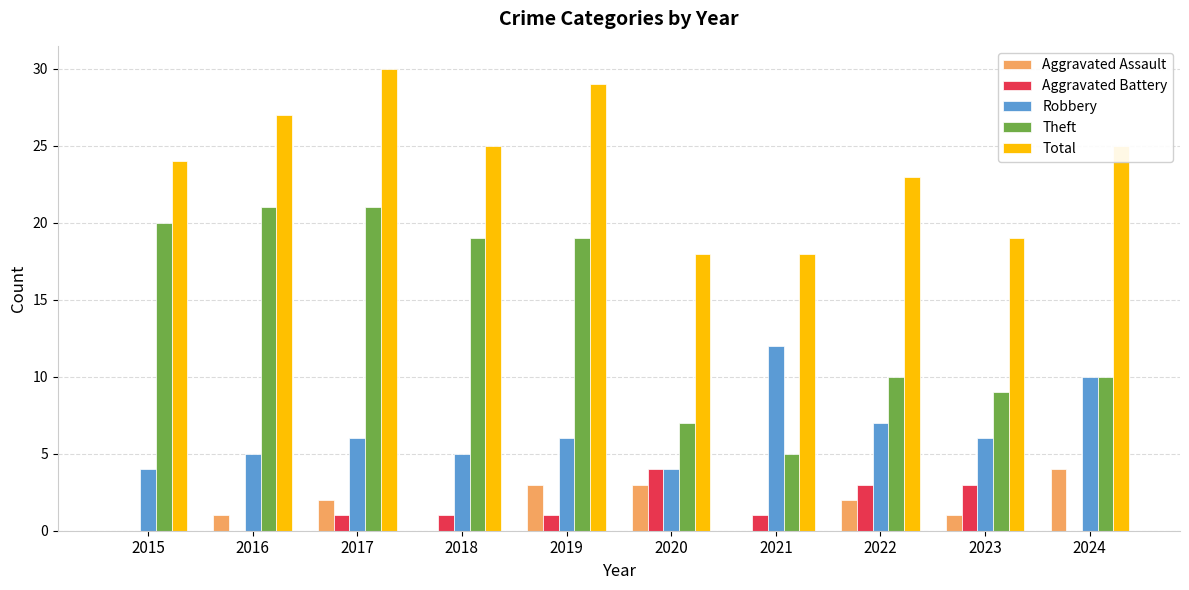

At which label is Robbery closest to 8?

2022